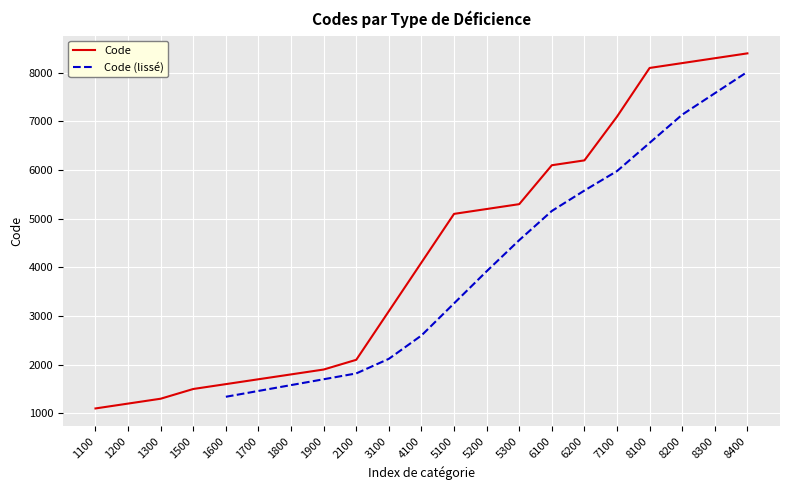

Between 4100 and 1900, which is larger?

4100